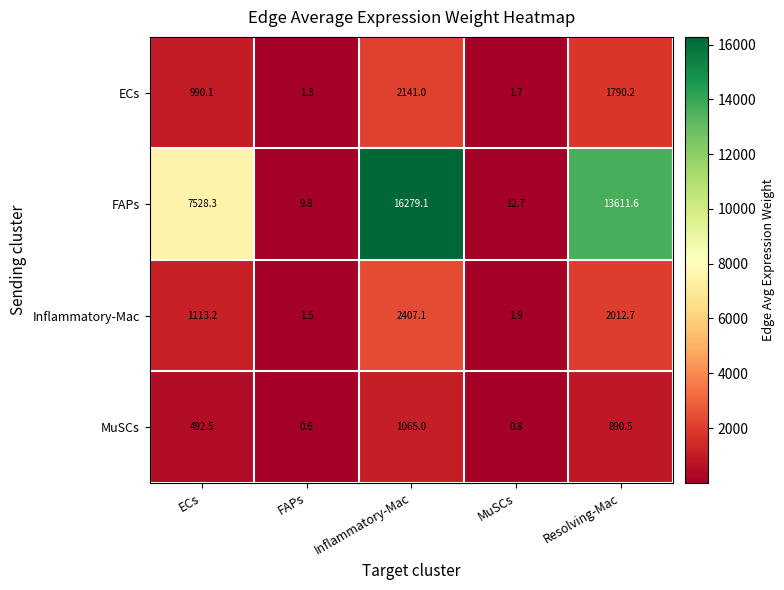

Rank the categories by FAPs value from lowest to highest.

FAPs, MuSCs, ECs, Resolving-Mac, Inflammatory-Mac